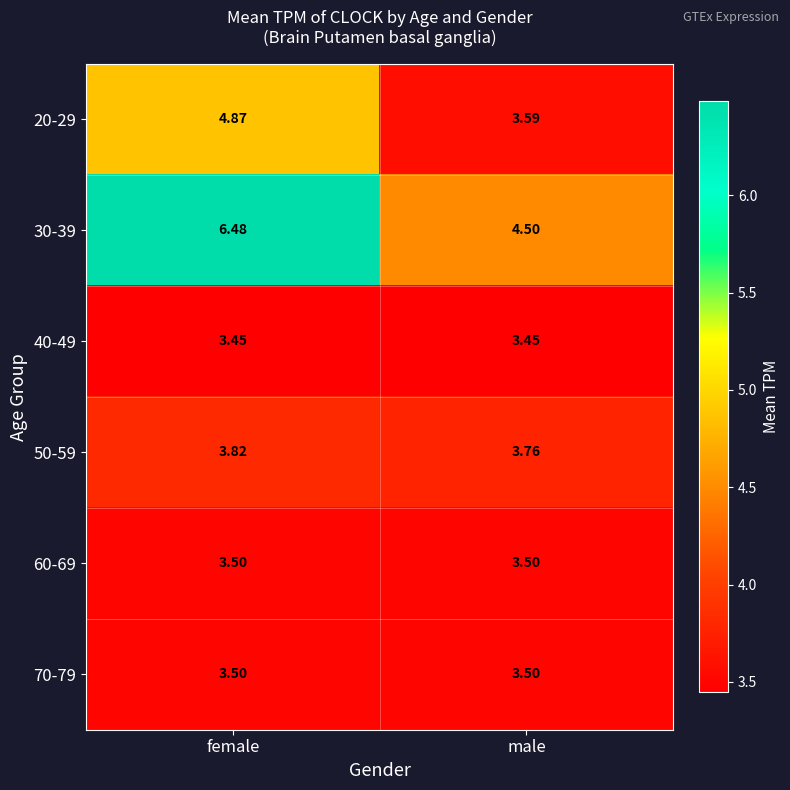

Between female and male, which series saw the biggest shift?

30-39